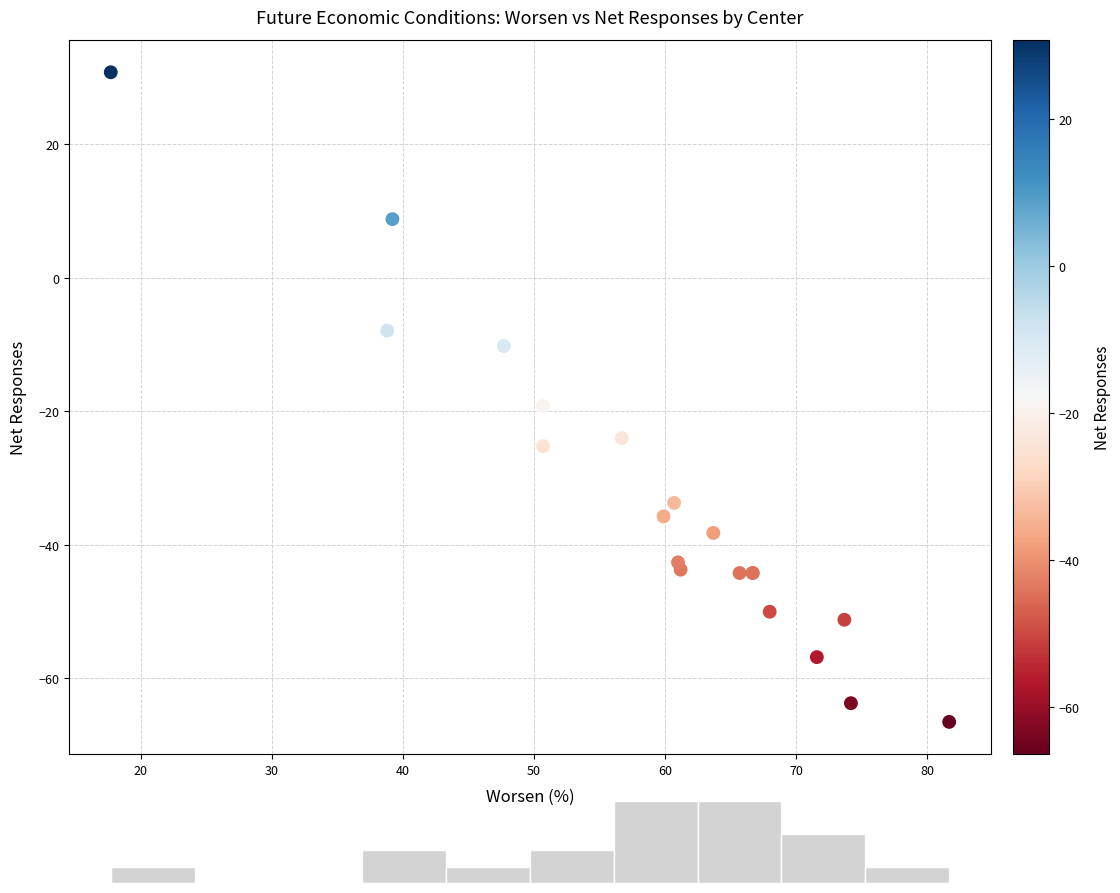

What Y value in the scatter plot is closest to -17?

-19.2